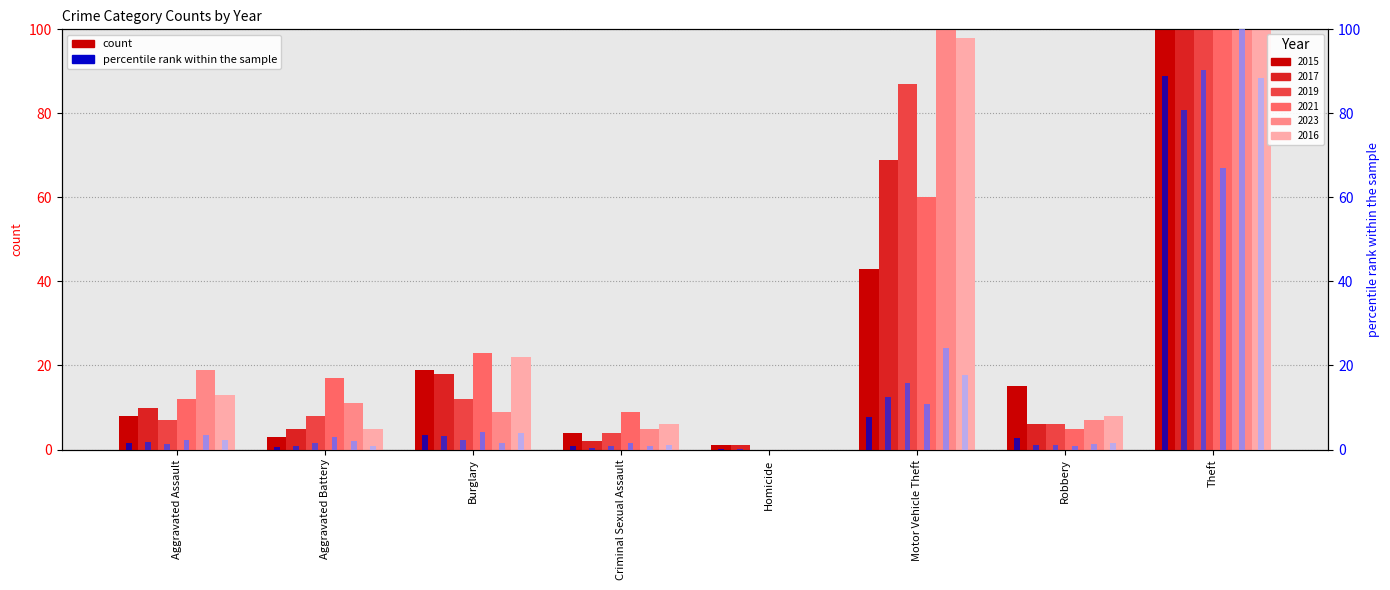

What is the label of the 5th bar from the left?

Homicide